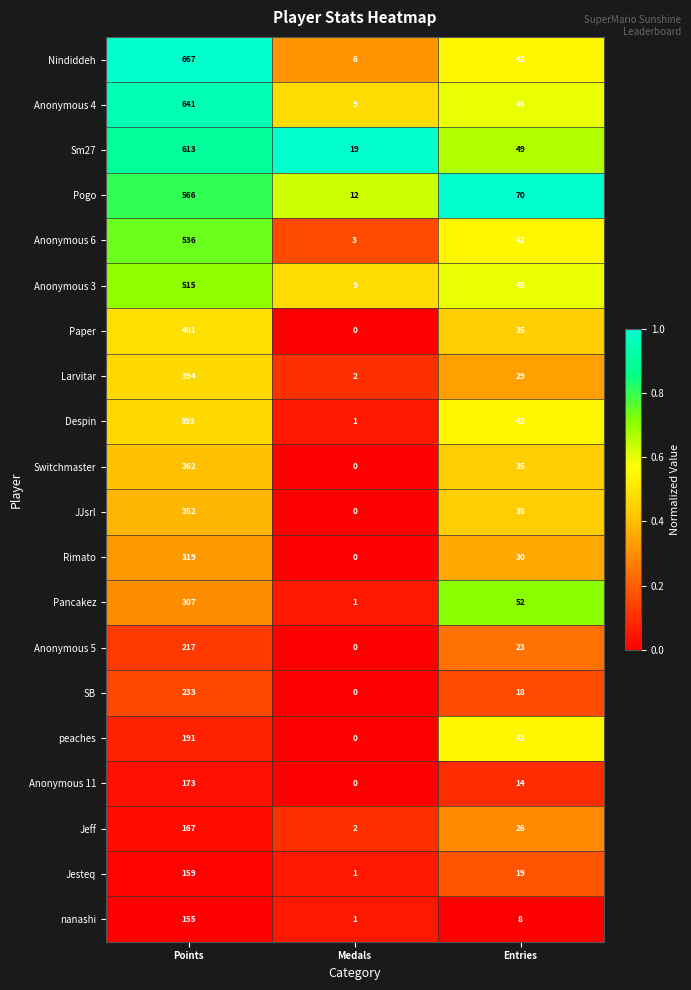

How many distinct data groups are displayed?

20